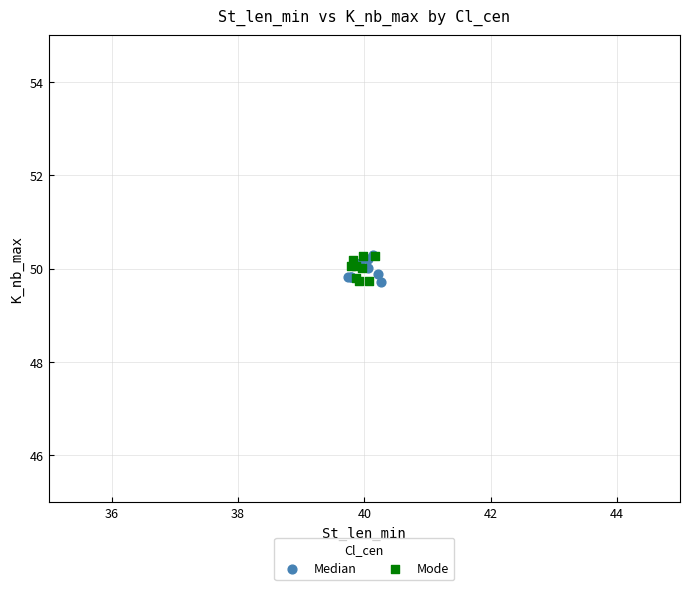

What are all the series names shown in the legend?

Median, Mode